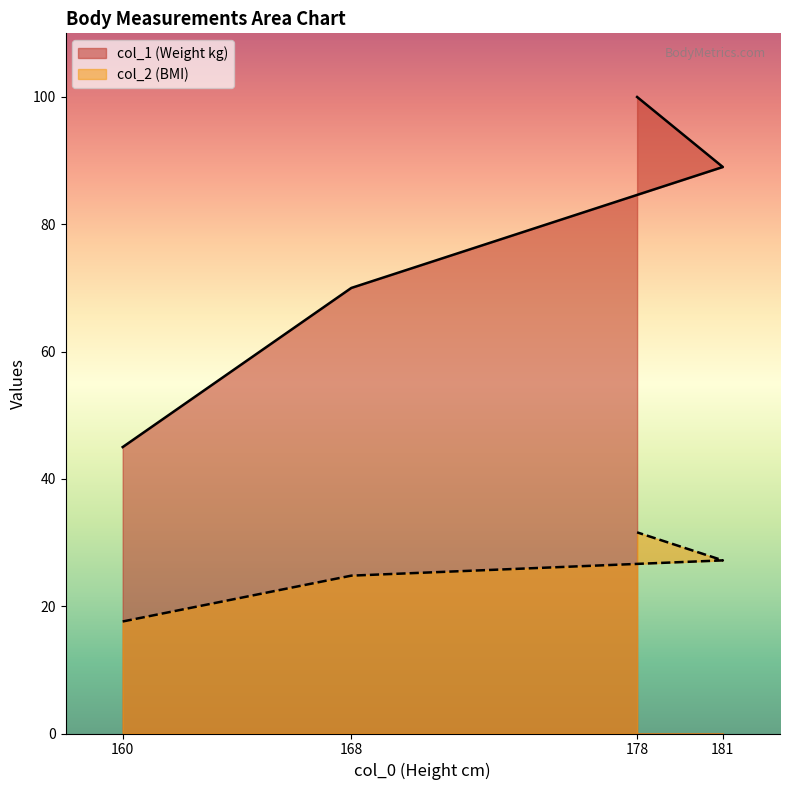

The value of col_1 at 168 is 70.0. True or false?

True